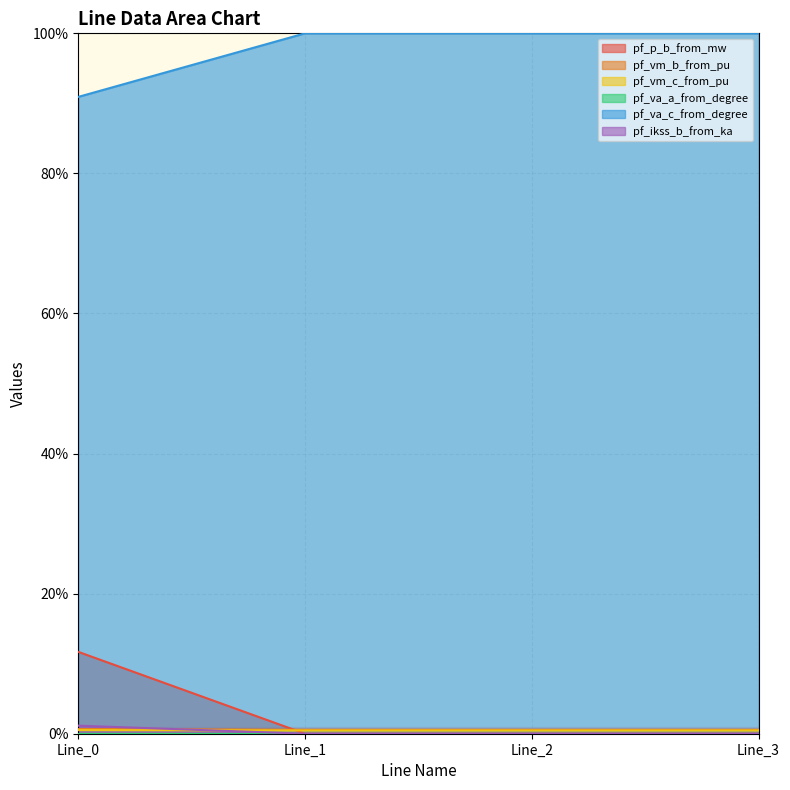

The value of pf_ikss_b_from_ka at Line_2 is 0.4. True or false?

False